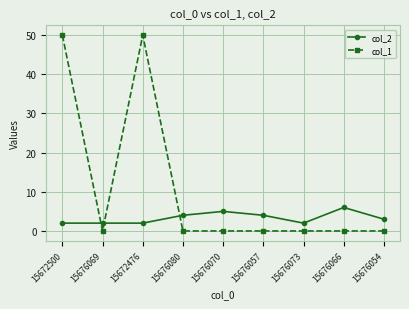

Which series has the largest total across all categories?

col_1